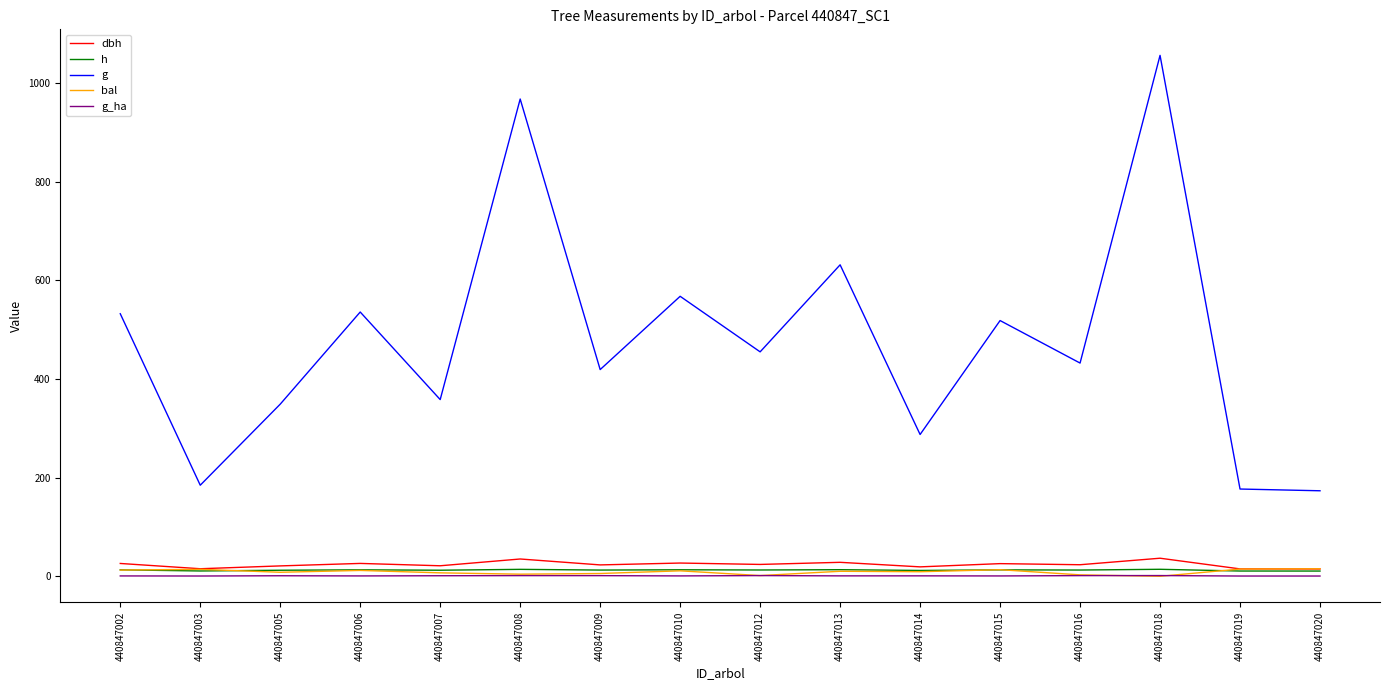

What is the maximum value for g?

1056.6